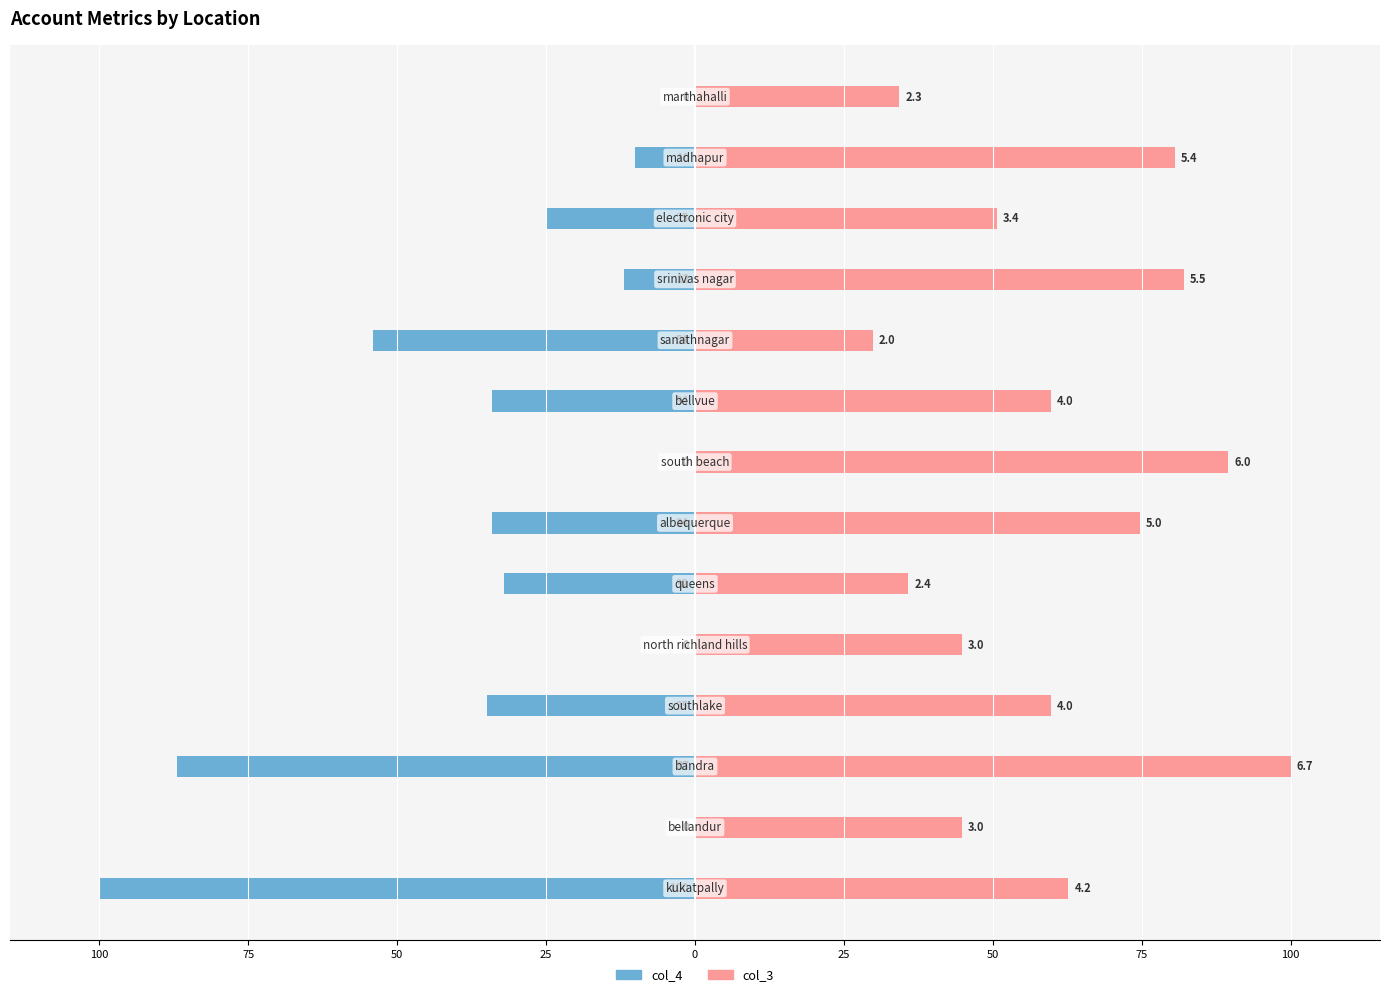

How many values in the col_4 series exceed -25?

6